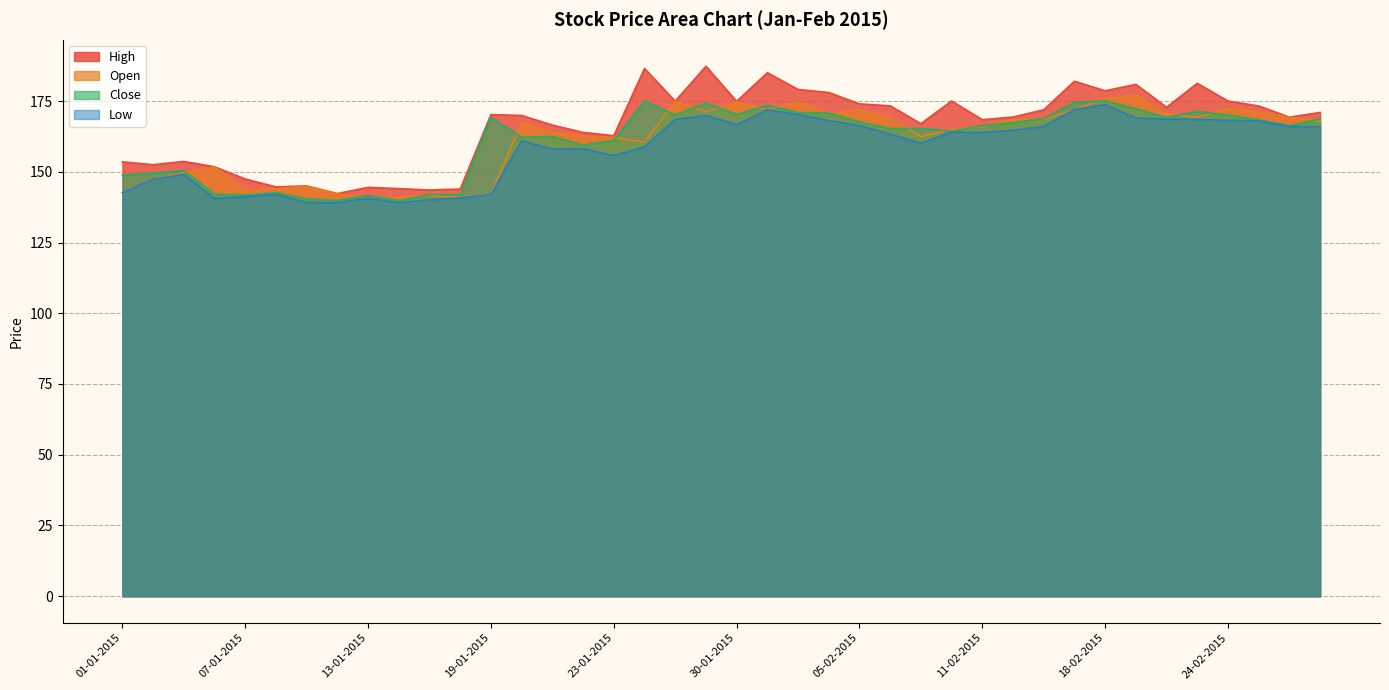

Reading left to right, extract all data points from this chart.

Open: 142.6	147.3	149.5	151.8	143.7	143.9	144.9	142.1	140.8	141.1	141.6	141.0	142.0	167.6	163.8	162.4	162.2	160.5	174.9	171.2	174.7	171.9	174.6	170.6	171.8	169.0	162.5	164.9	166.0	168.5	168.5	172.0	175.8	177.1	170.5	169.2	172.3	171.1	169.3	168.0
High: 153.5	152.5	153.7	151.8	147.4	144.7	145.0	142.3	144.5	144.1	143.6	143.9	170.2	169.9	166.5	163.9	162.8	186.5	174.9	187.3	174.9	185.0	179.1	178.0	174.0	173.3	167.0	175.0	168.4	169.3	171.9	182.0	178.6	180.9	172.8	181.2	175.0	173.2	169.3	170.9
Low: 142.6	147.3	149.1	140.6	141.2	142.0	139.2	139.1	140.7	139.0	140.1	140.8	142.0	160.9	158.1	158.2	155.8	158.8	168.5	169.8	166.7	171.9	170.2	168.1	166.3	163.3	160.1	164.0	163.9	164.7	166.1	172.0	173.7	169.1	168.6	168.5	168.2	168.0	166.0	165.9
Close: 148.8	149.6	150.3	142.1	141.8	142.6	140.4	139.8	141.6	139.8	141.9	141.8	169.2	162.2	162.4	159.4	161.1	175.0	170.1	174.2	170.2	173.5	170.9	170.8	167.7	165.3	165.3	164.3	166.3	167.3	168.8	174.5	175.1	172.2	169.2	171.3	170.1	168.3	166.3	168.7